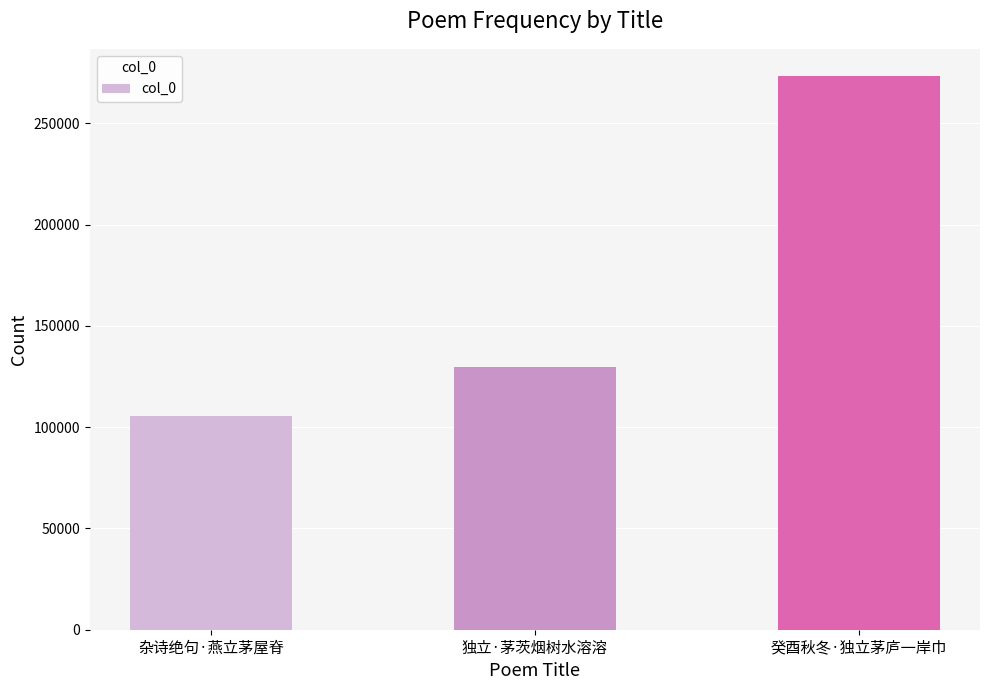

Which has a higher value, 独立·茅茨烟树水溶溶 or 杂诗绝句·燕立茅屋脊?

独立·茅茨烟树水溶溶